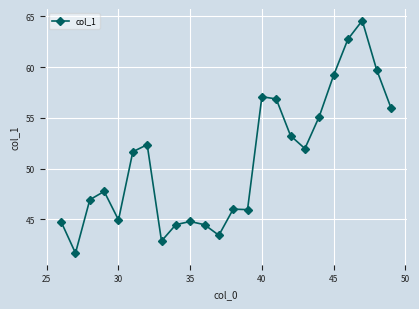

What is the minimum value shown in the chart?

41.7